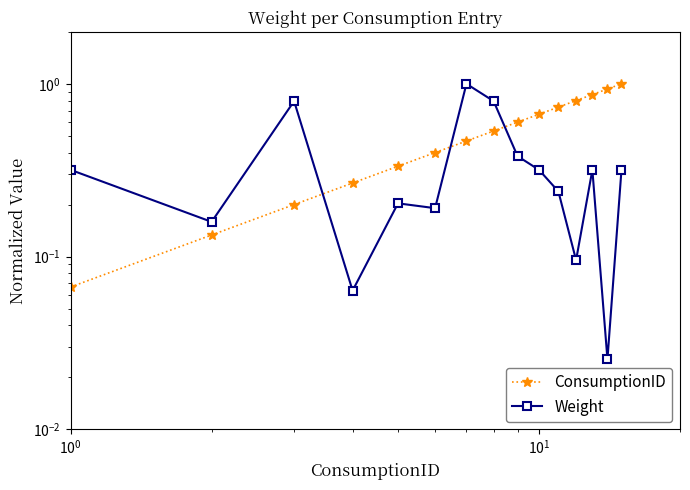

Reading left to right, list all the values displayed in this chart.

ConsumptionID: 0.1	0.1	0.2	0.3	0.3	0.4	0.5	0.5	0.6	0.7	0.7	0.8	0.9	0.9	1.0
Weight: 0.3	0.2	0.8	0.1	0.2	0.2	1.0	0.8	0.4	0.3	0.2	0.1	0.3	0.0	0.3